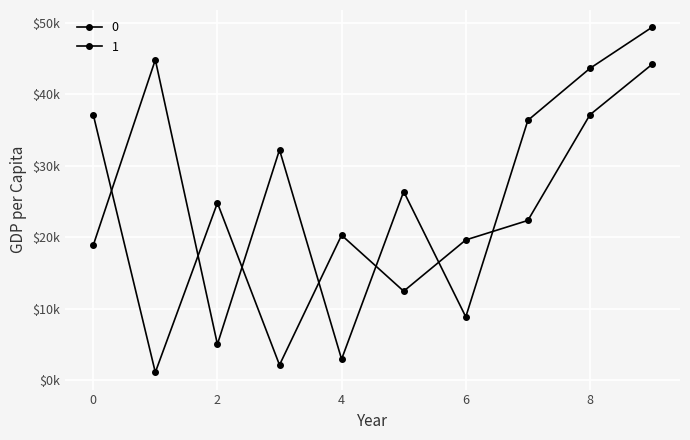

Is this an area chart (filled region under the line)?

No